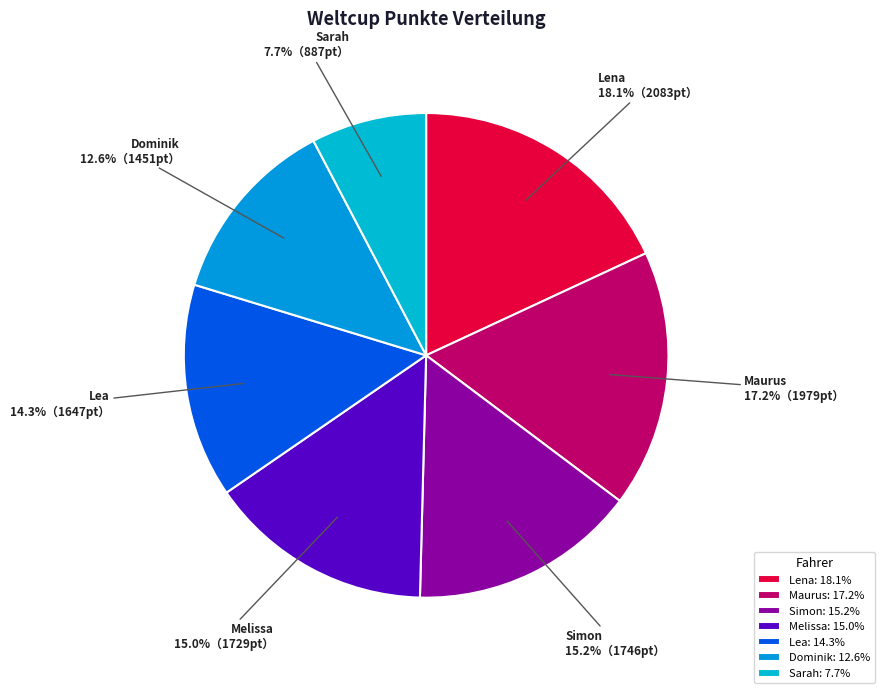

Is it true that Maurus is 30% of the pie?

False